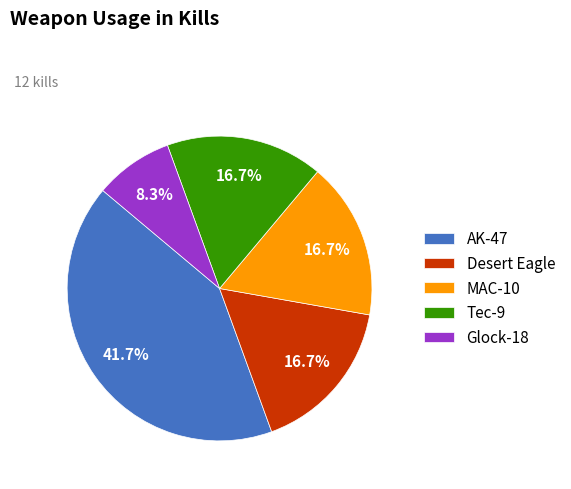

Is it true that Desert Eagle is 4% of the pie?

False